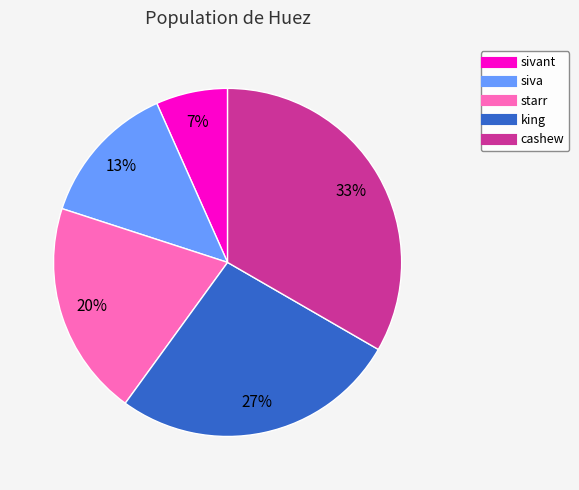

Is there a majority slice in this chart?

No